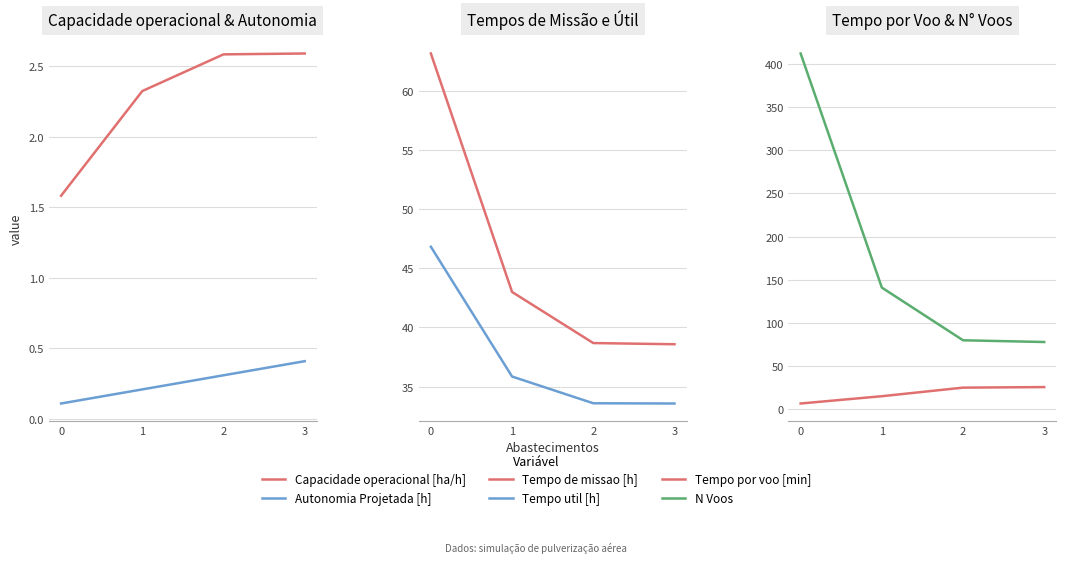

The value of Tempo util [h] at 1 is 35.9. True or false?

True